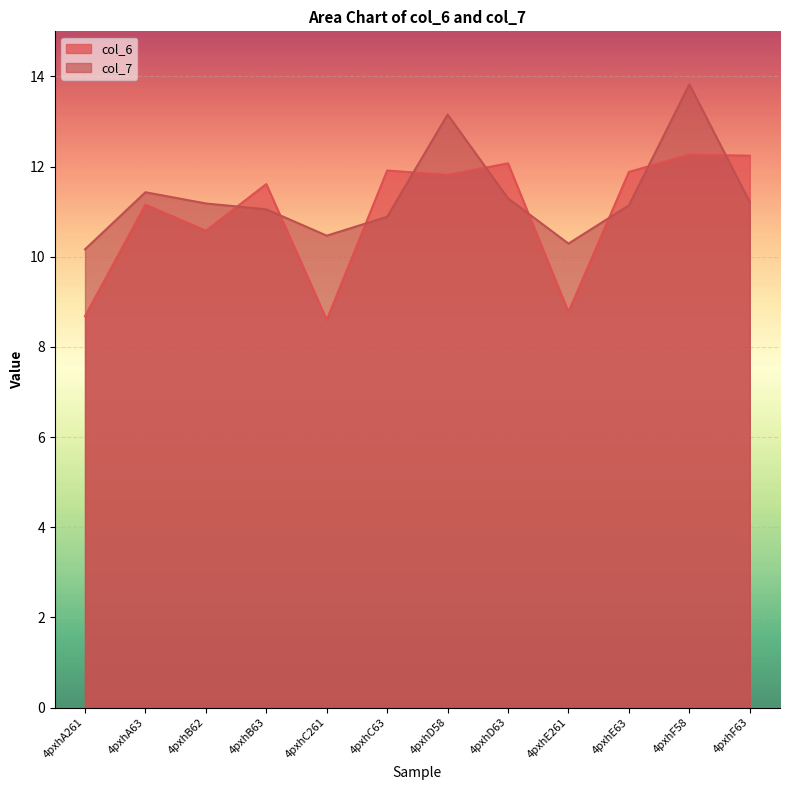

What is the approximate value of col_7 at 4pxhB62?

11.2